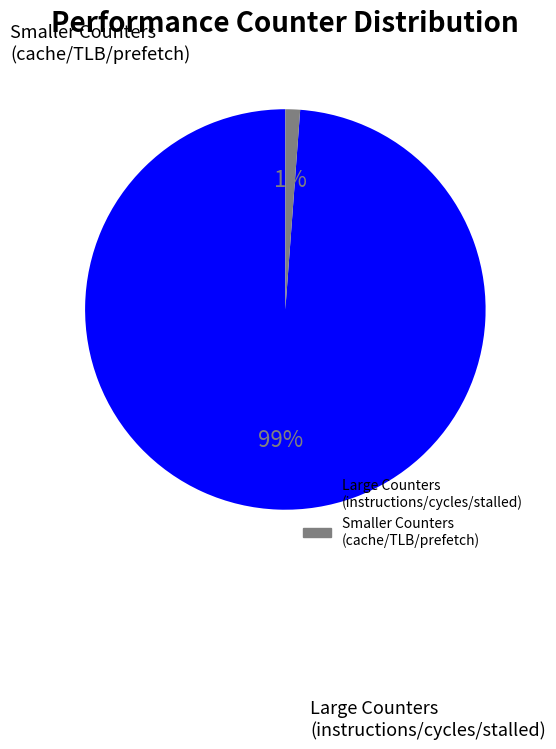

Does any single category account for the majority?

Yes